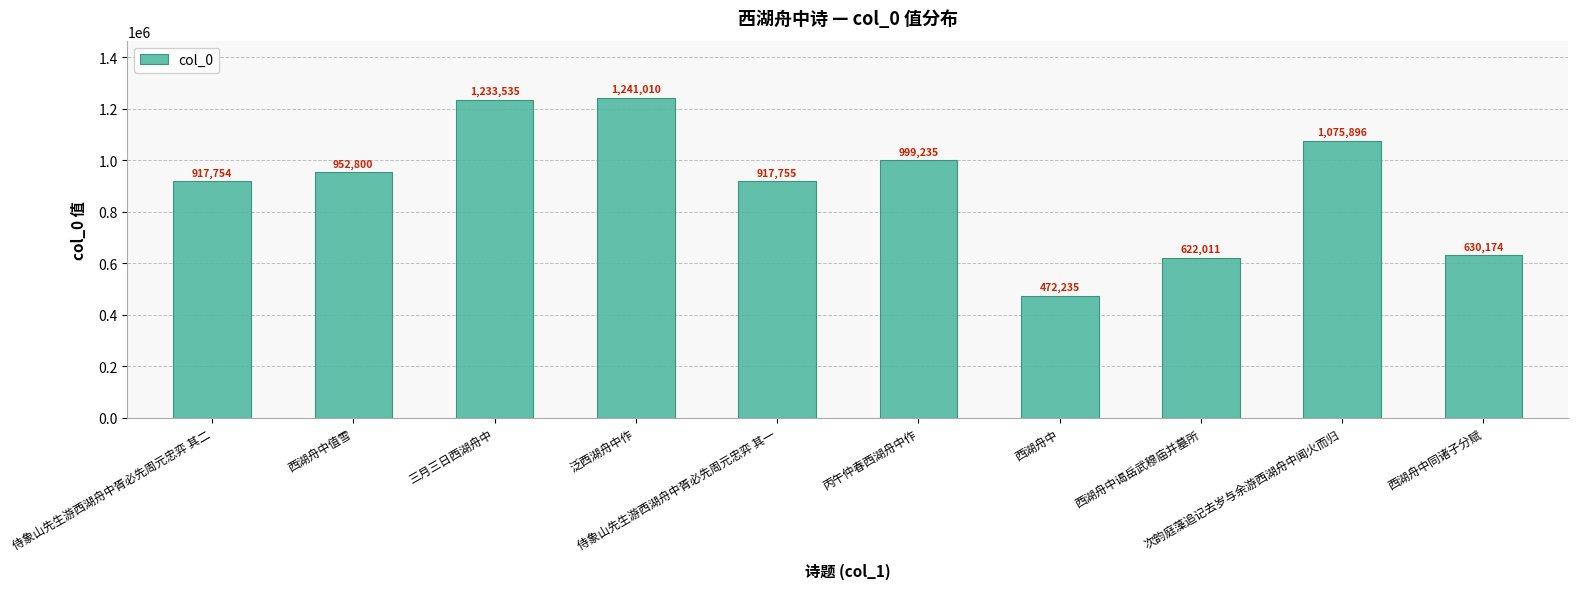

Read the value at 泛西湖舟中作, to the nearest 100.

1241000